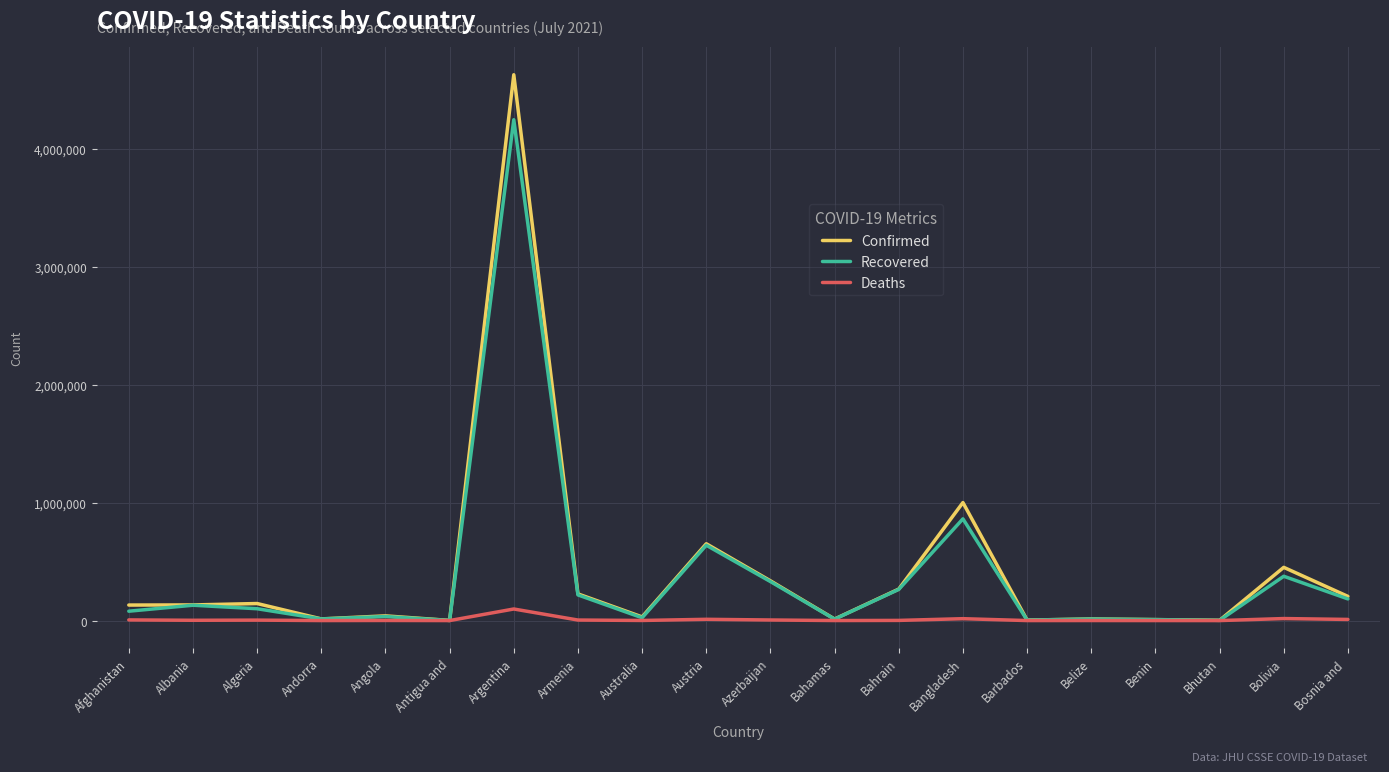

What is the difference between the Deaths values at Bangladesh and Bahamas?

15752